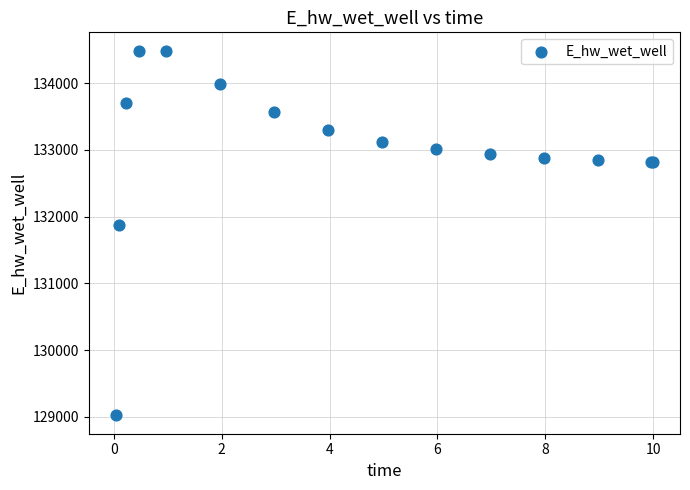

What Y value in the scatter plot is closest to 131753?

131872.4